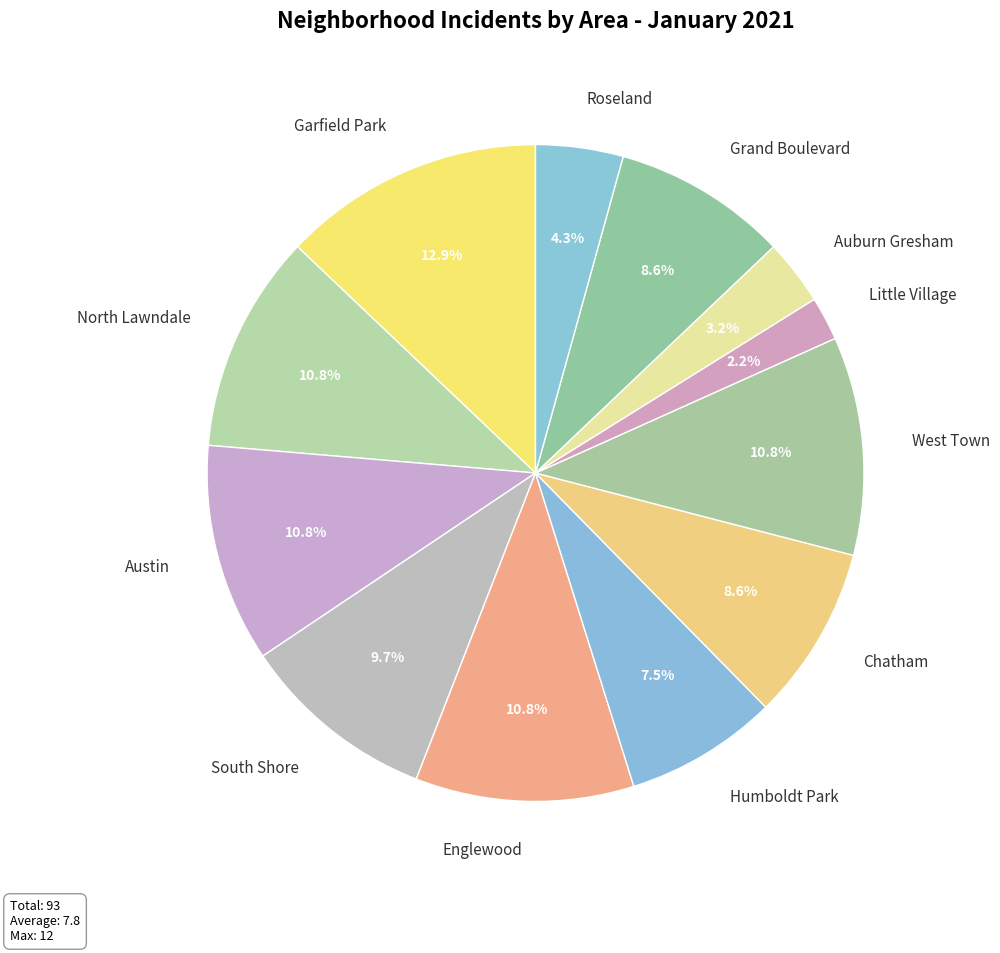

To the nearest percent, what portion does Auburn Gresham represent?

3%